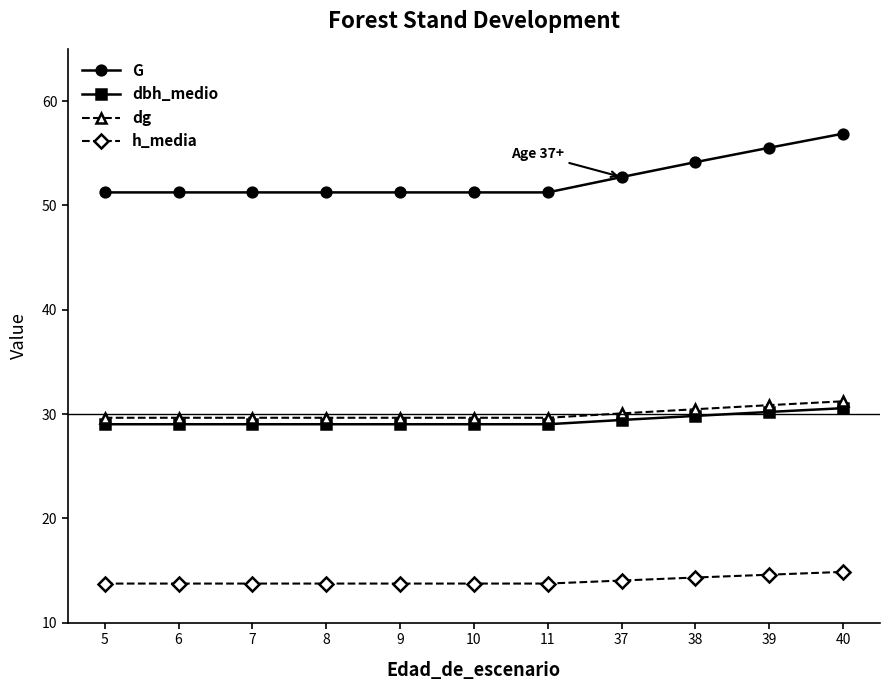

At which category is the sum across all series the highest?

40